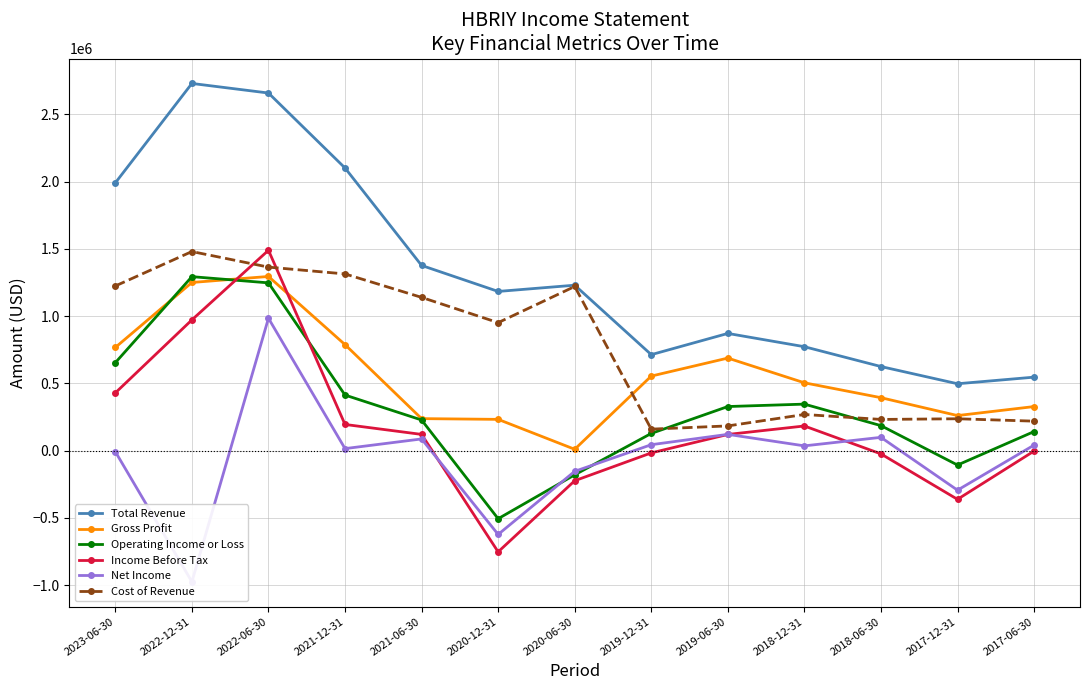

Reading right to left, list all the values displayed in this chart.

Total Revenue: 2017-06-30=546100	2017-12-31=497000	2018-06-30=625000	2018-12-31=772500	2019-06-30=871300	2019-12-31=713400	2020-06-30=1230000	2020-12-31=1183600	2021-06-30=1377000	2021-12-31=2101800	2022-06-30=2659400	2022-12-31=2730600	2023-06-30=1991300
Gross Profit: 2017-06-30=327300	2017-12-31=260400	2018-06-30=393400	2018-12-31=504100	2019-06-30=687900	2019-12-31=554000	2020-06-30=9600	2020-12-31=232100	2021-06-30=237600	2021-12-31=788000	2022-06-30=1294900	2022-12-31=1250300	2023-06-30=767000
Operating Income or Loss: 2017-06-30=141400	2017-12-31=-107600	2018-06-30=185500	2018-12-31=345500	2019-06-30=327500	2019-12-31=127500	2020-06-30=-180500	2020-12-31=-506900	2021-06-30=227400	2021-12-31=412900	2022-06-30=1247400	2022-12-31=1293500	2023-06-30=653700
Income Before Tax: 2017-06-30=-3600	2017-12-31=-362700	2018-06-30=-24700	2018-12-31=182900	2019-06-30=119900	2019-12-31=-17400	2020-06-30=-224300	2020-12-31=-753400	2021-06-30=120200	2021-12-31=194300	2022-06-30=1489800	2022-12-31=972000	2023-06-30=429100
Net Income: 2017-06-30=40700	2017-12-31=-294500	2018-06-30=98400	2018-12-31=35000	2019-06-30=120600	2019-12-31=43700	2020-06-30=-154500	2020-12-31=-623900	2021-06-30=86500	2021-12-31=14600	2022-06-30=984100	2022-12-31=-975900	2023-06-30=-8400
Cost of Revenue: 2017-06-30=218800	2017-12-31=236600	2018-06-30=231600	2018-12-31=268400	2019-06-30=183400	2019-12-31=159400	2020-06-30=1220400	2020-12-31=951500	2021-06-30=1139400	2021-12-31=1313800	2022-06-30=1364500	2022-12-31=1480300	2023-06-30=1224300